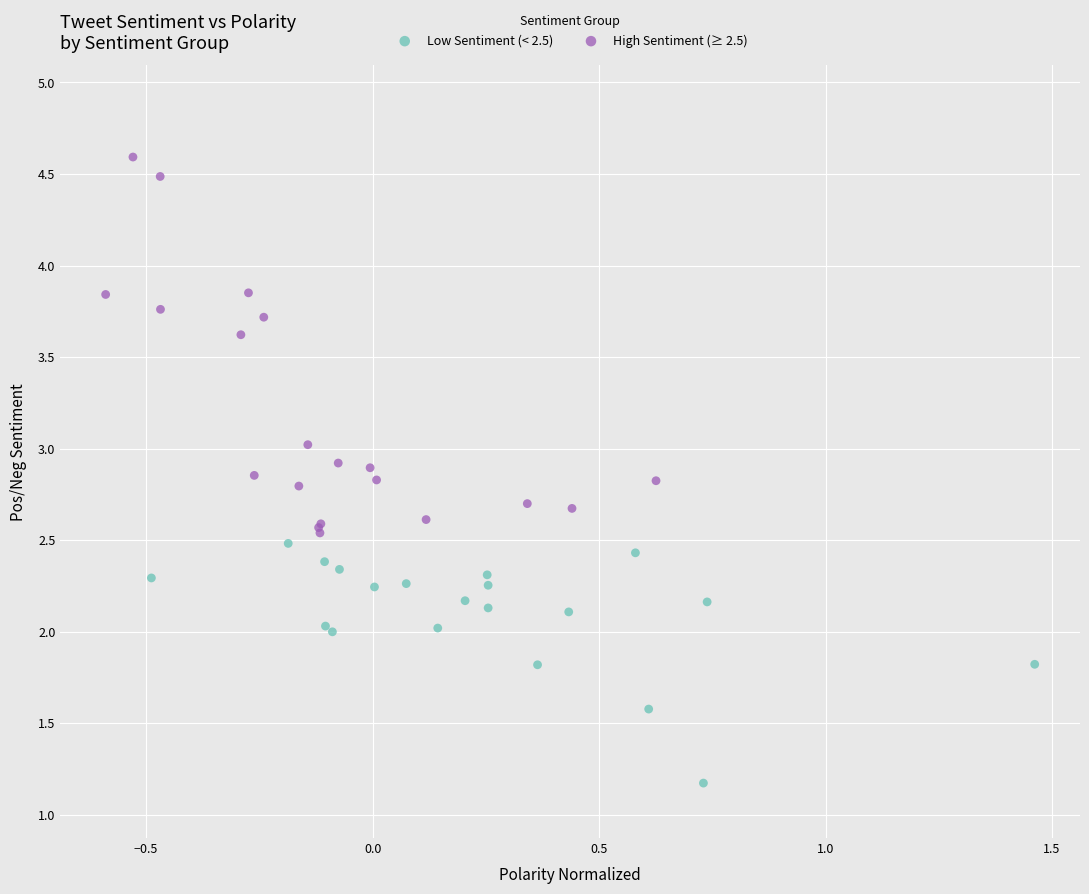

What are all the series names shown in the legend?

Low Sentiment (< 2.5), High Sentiment (≥ 2.5)